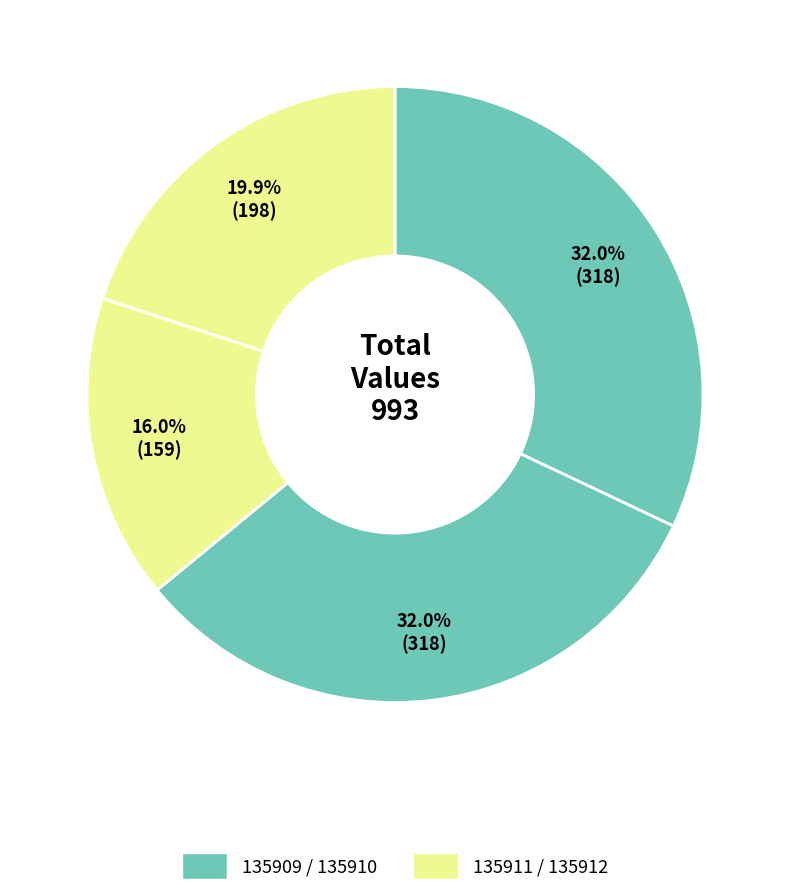

How many slices are in this pie chart?

4